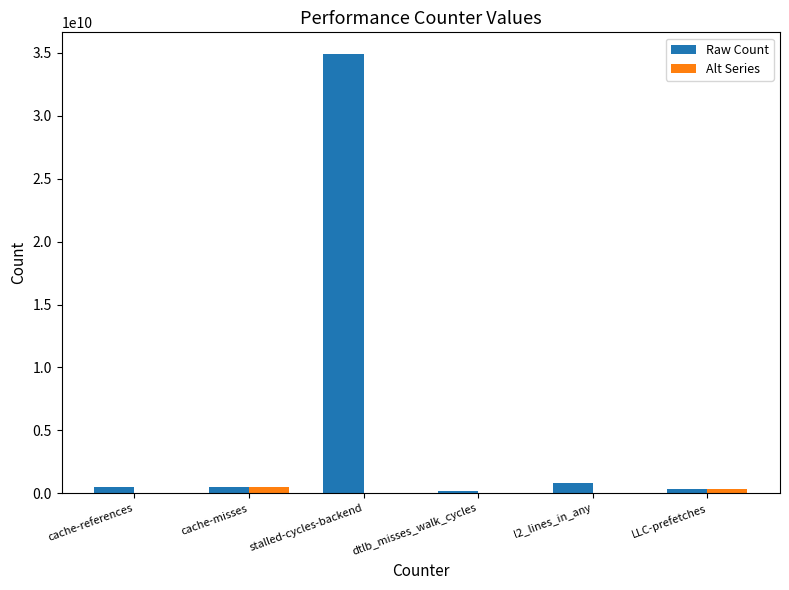

Which category has the highest value in the Raw Count series?

stalled-cycles-backend